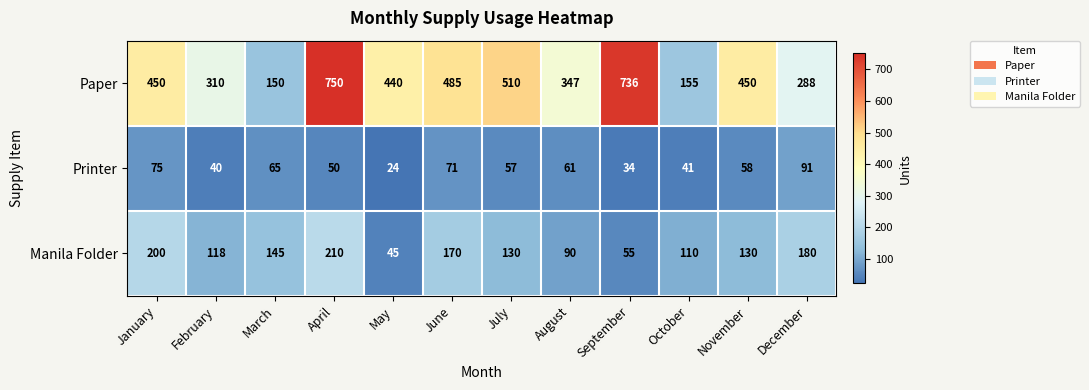

How many values in the Manila Folder series are below 130?

5